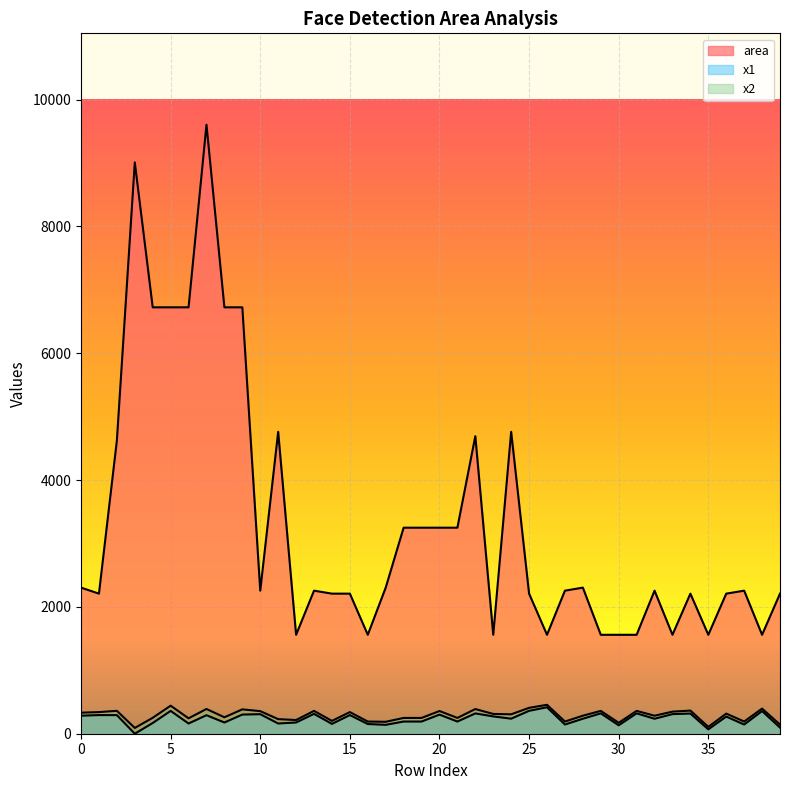

What is the approximate value of x1 at 30, to the nearest 10?

130